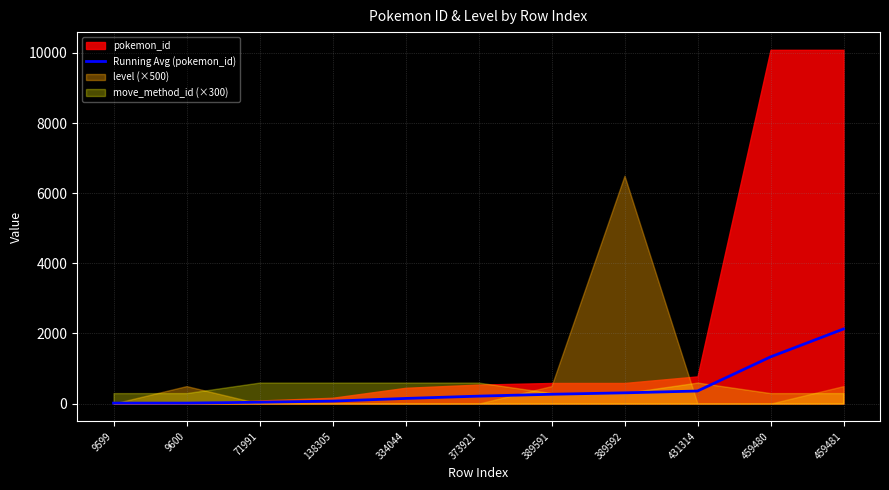

What is the difference between the values at 334044 and 9600?

132.6